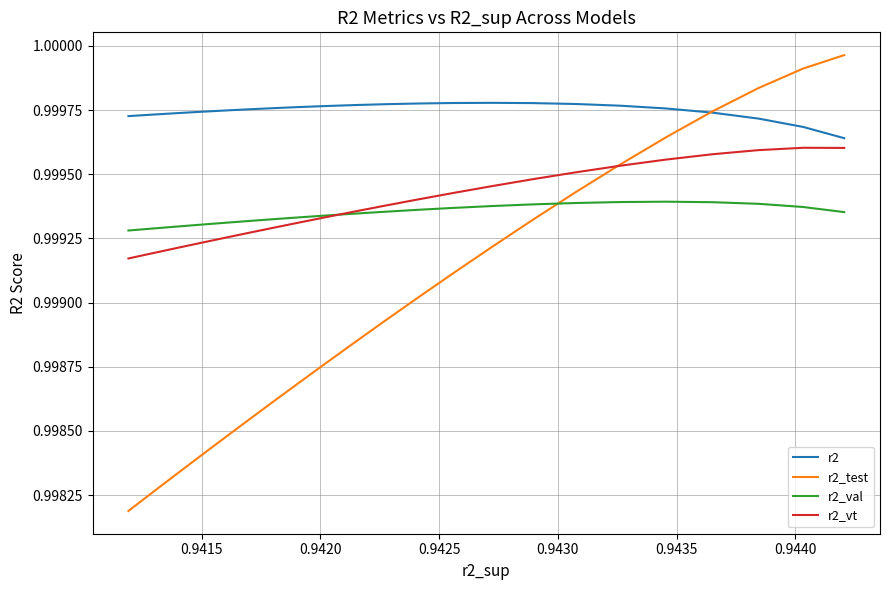

True or false: r2_test has more than 0 interior local peaks.

False